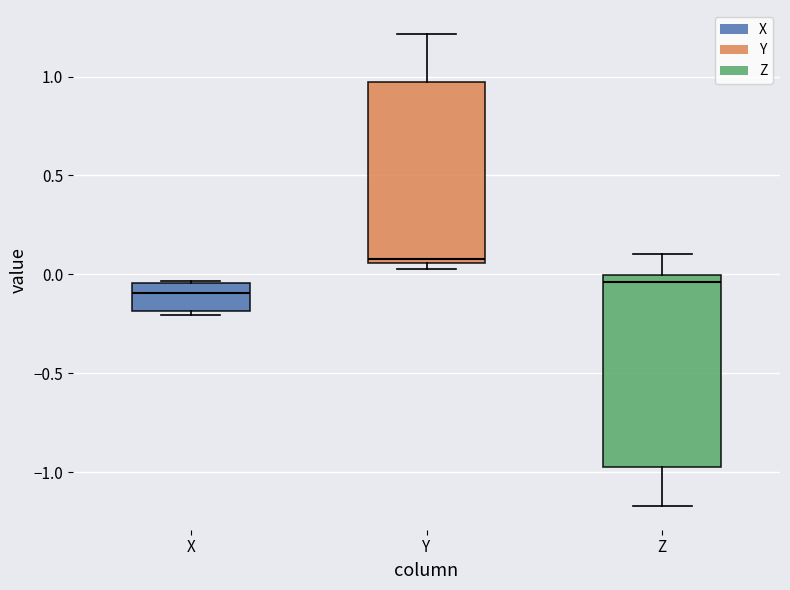

Which box is the tallest, from its lower edge to its upper edge?

Z